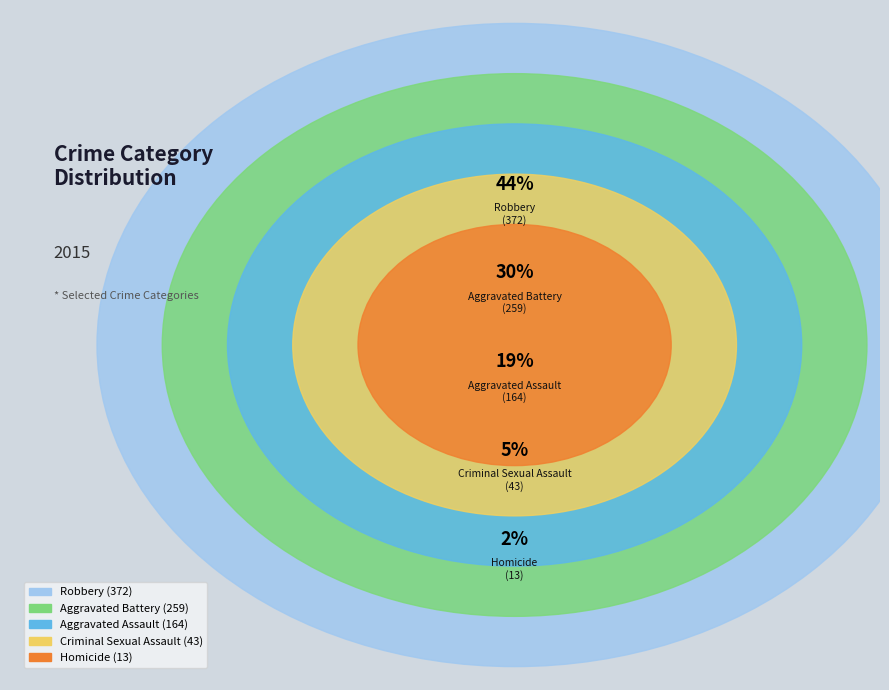

True or false: Homicide accounts for 13% of the total.

False